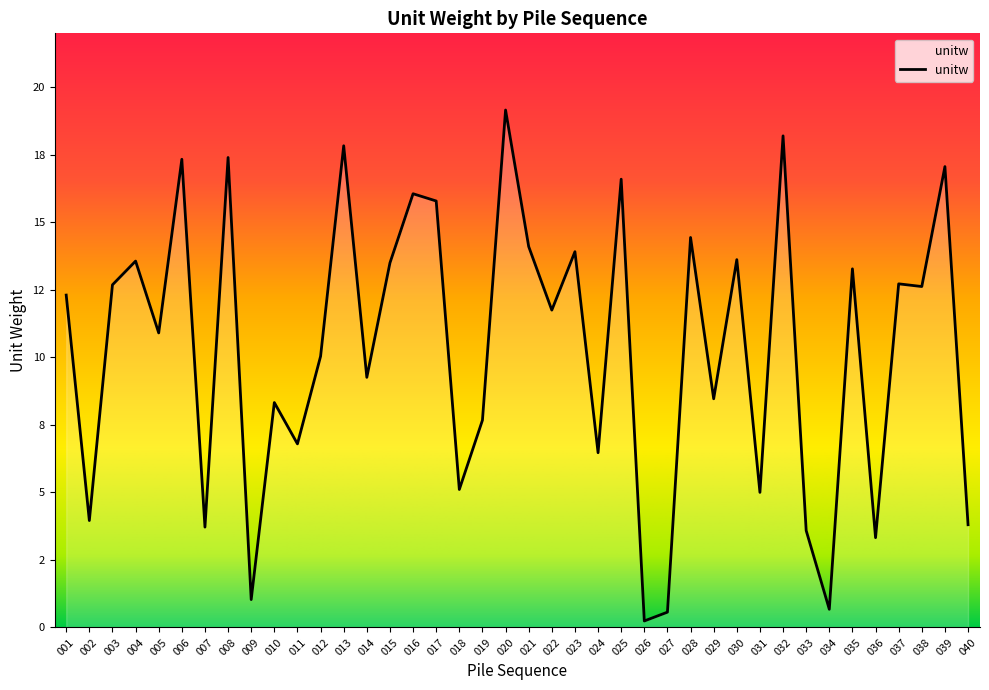

Is this an area chart (filled region under the line)?

Yes